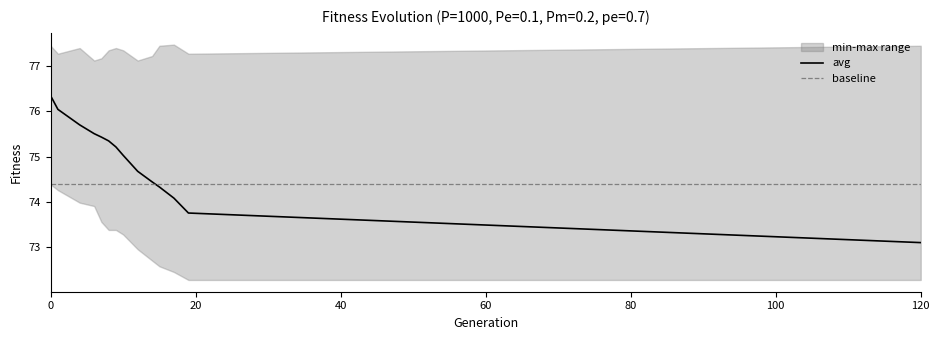

What is the minimum value for avg?

73.1